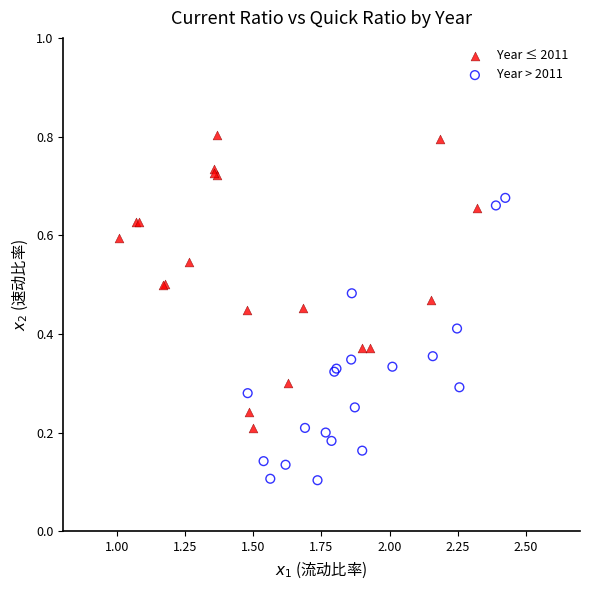

Which series reaches the minimum Y coordinate?

Year > 2011